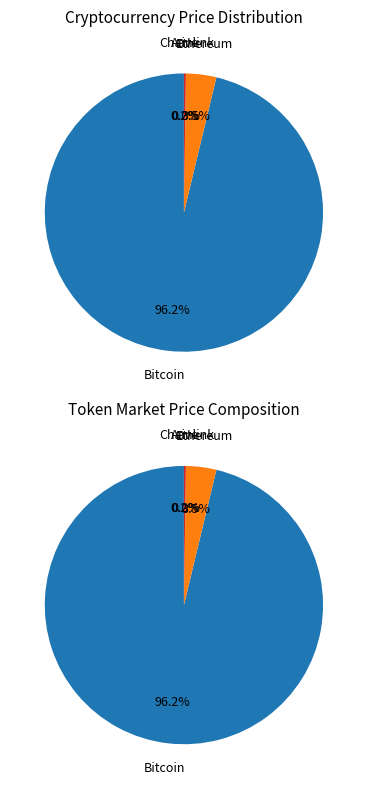

Does any single category account for the majority?

Yes